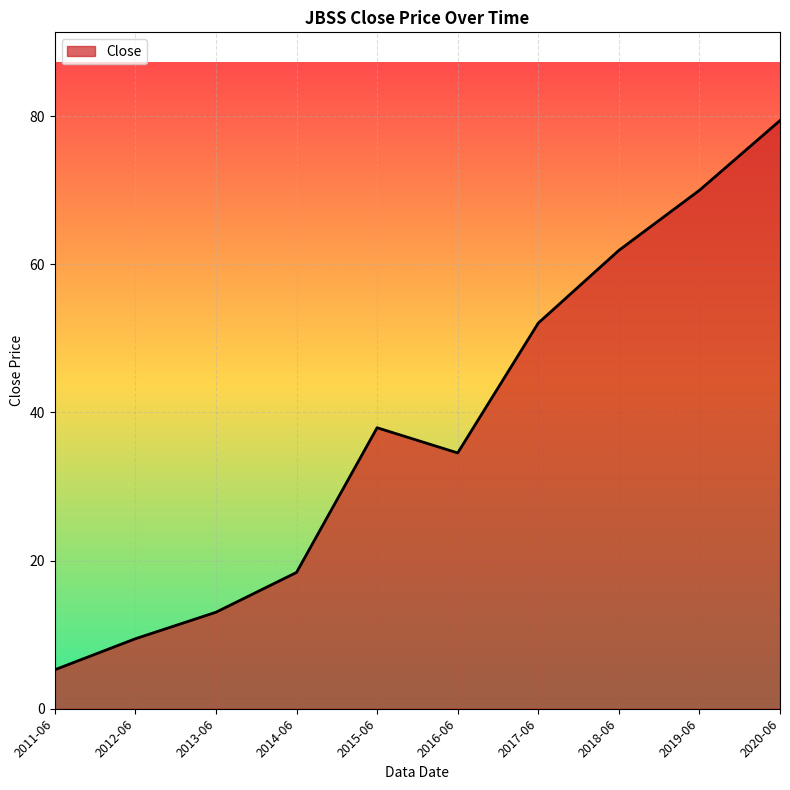

At which label is the value closest to 42?

2015-06